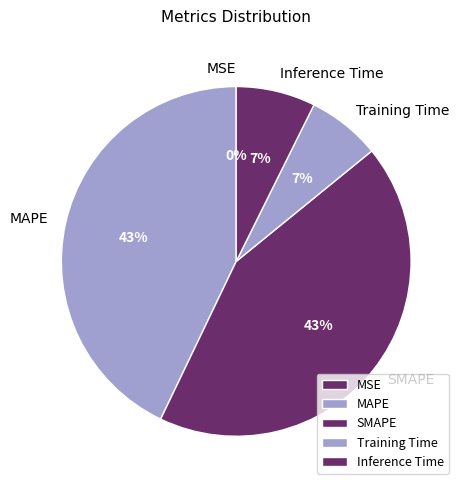

Do Inference Time and Training Time together represent more than half of the pie?

No